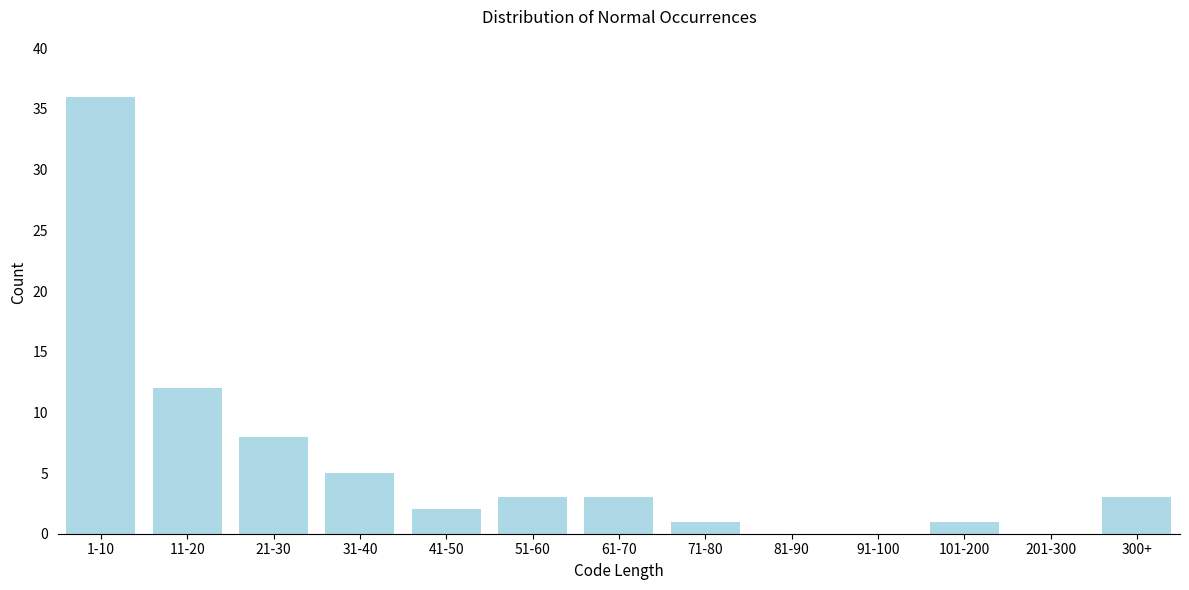

Reading left to right, list all the values displayed in this chart.

1-10=36	11-20=12	21-30=8	31-40=5	41-50=2	51-60=3	61-70=3	71-80=1	81-90=0	91-100=0	101-200=1	201-300=0	300+=3